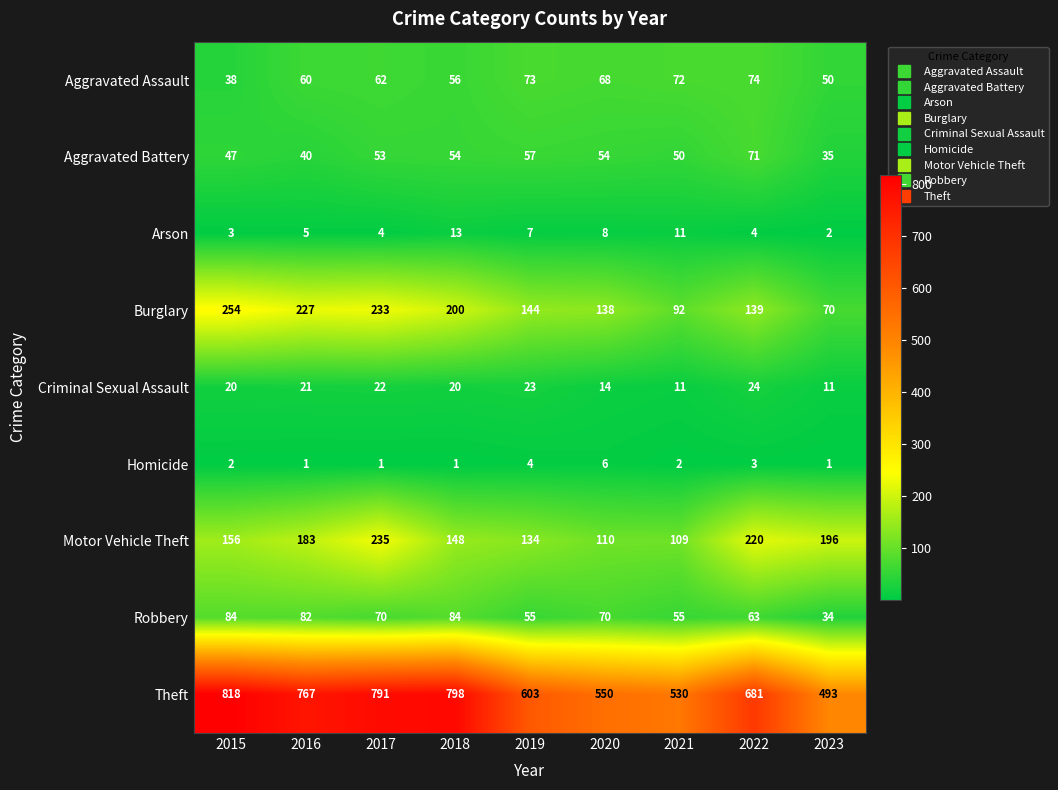

True or false: Homicide has a value of 1 at 2021.

False